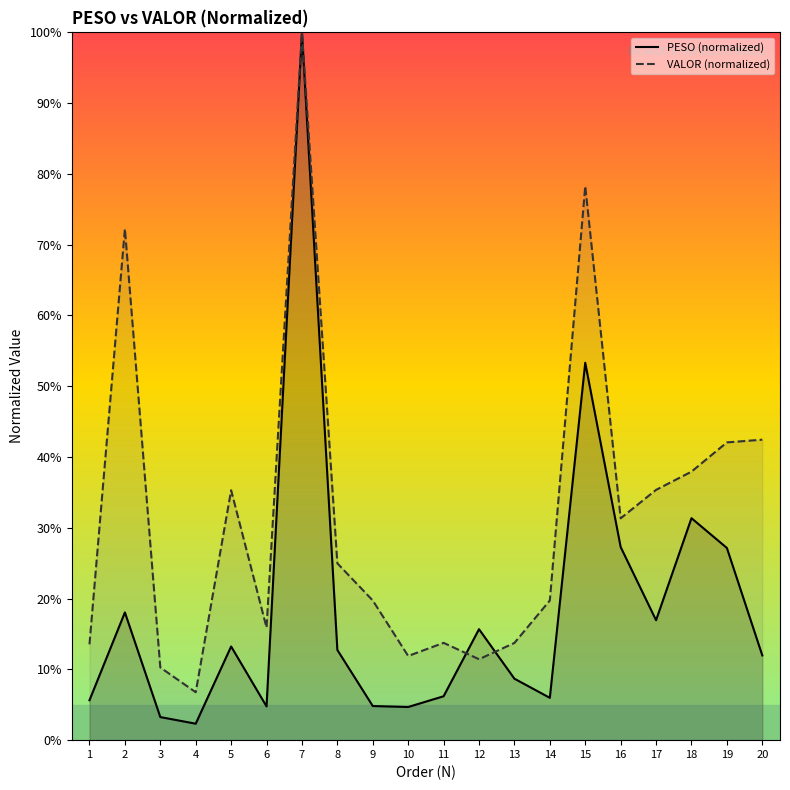

What is the value of the PESO point at the 20th from the left?

0.1